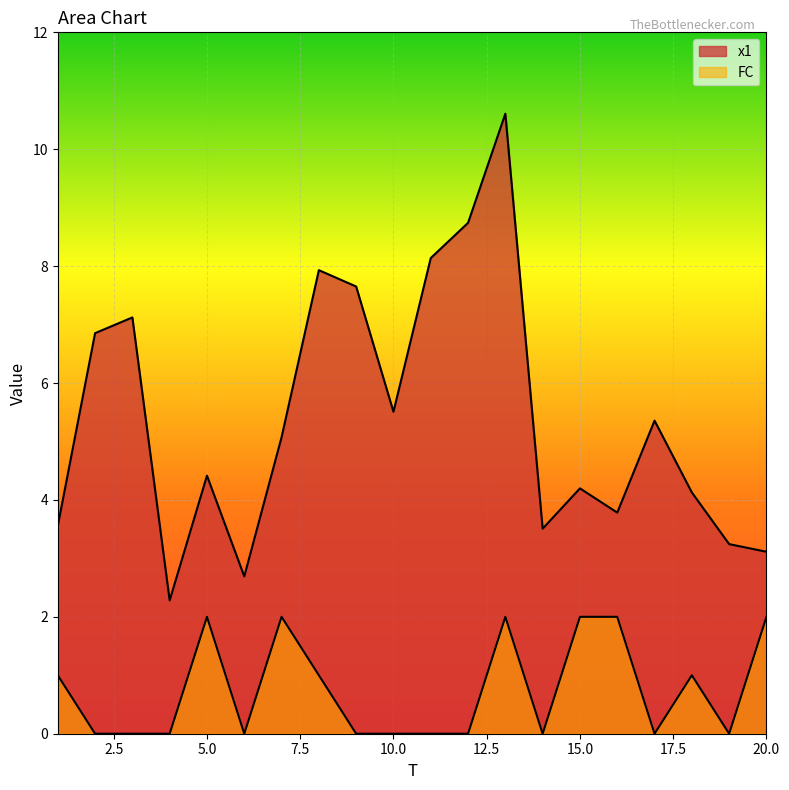

Is the value of FC at 12 greater than the value of x1 at 17?

No